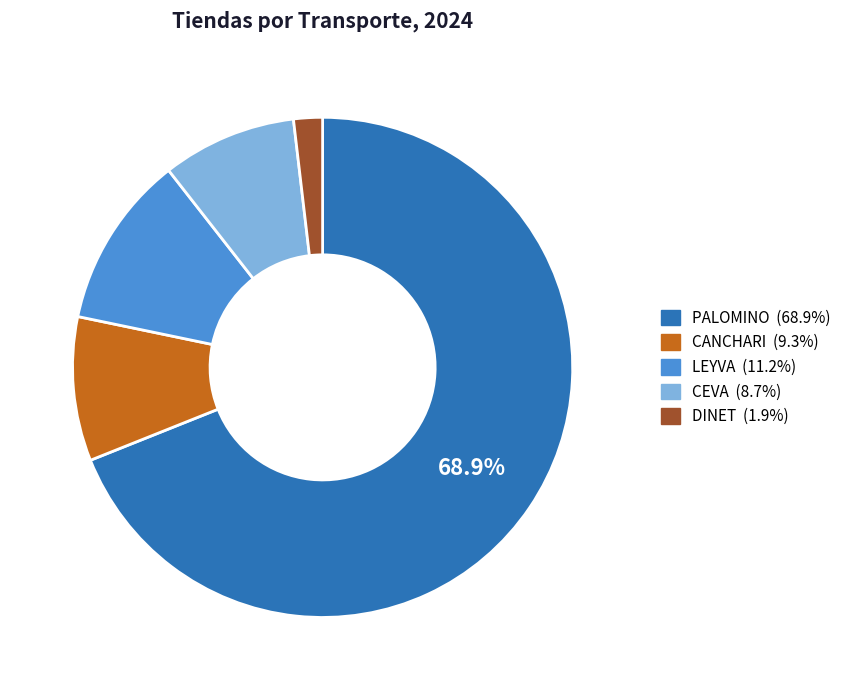

How many segments does this pie chart have?

5